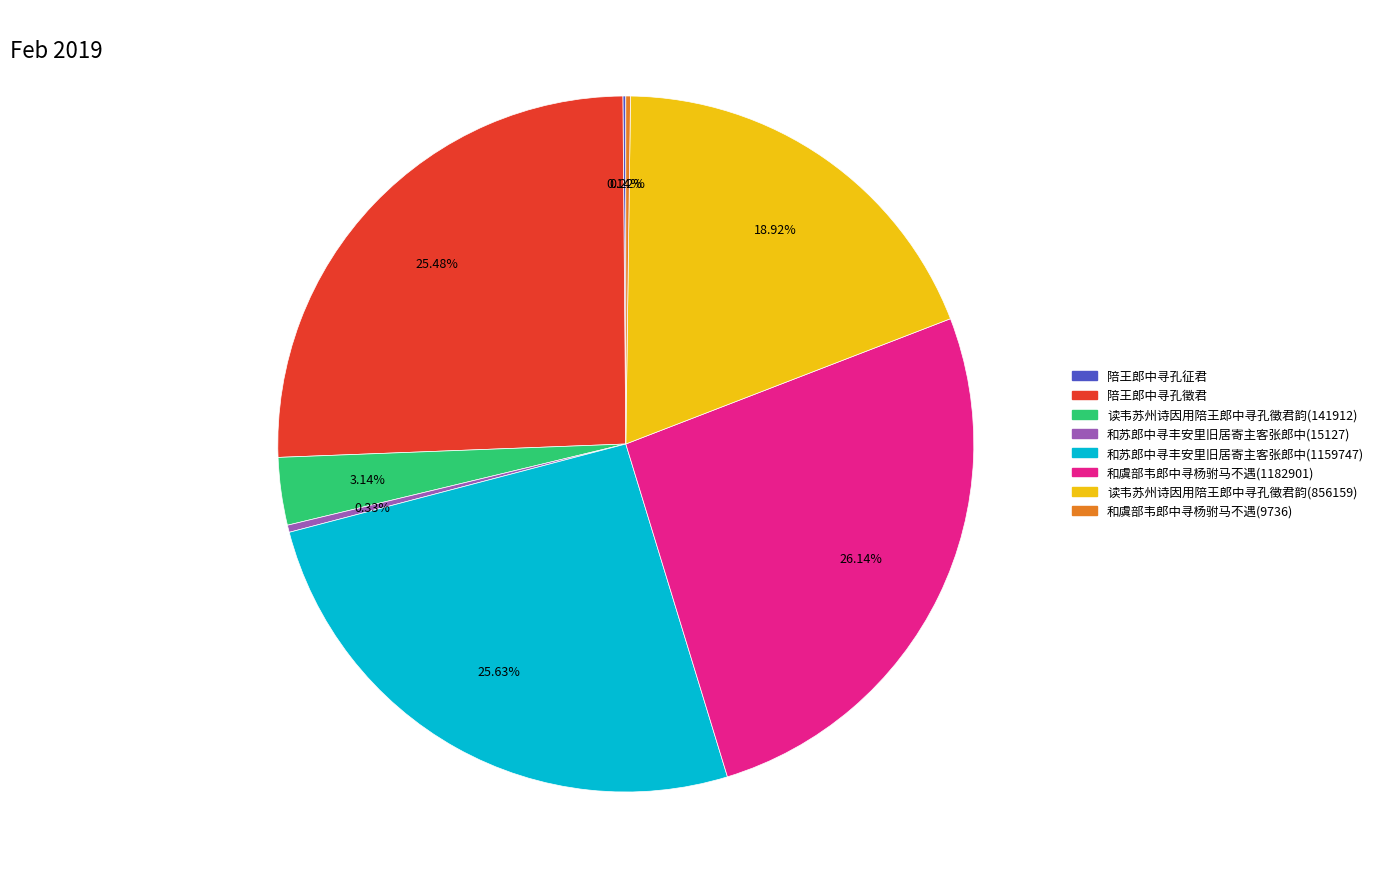

Does any single category account for the majority?

No